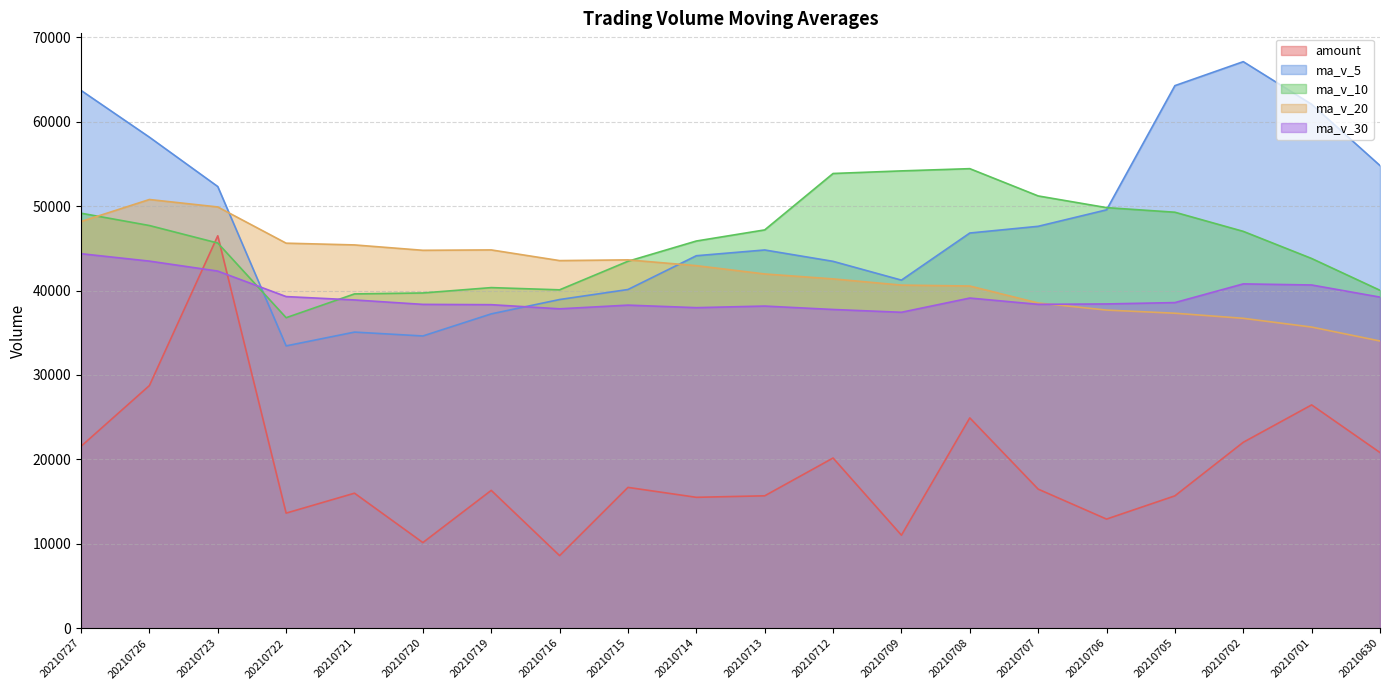

Reading left to right, transcribe all the data shown in this chart.

amount: 21550.2	28745.2	46490.1	13634.2	15995.8	10145.3	16328.3	8600.9	16682.9	15507.1	15684.6	20161.3	11020.6	24914.2	16476.7	12927.7	15681.4	22026.6	26454.6	20809.7
ma_v_5: 63714.4	58173.8	52324.1	33447.6	35080.8	34621.1	37238.9	38939.0	40126.1	44127.6	44809.9	43463.3	41237.8	46818.8	47613.5	49564.5	64279.0	67119.5	62066.3	54809.4
ma_v_10: 49167.8	47706.3	45631.5	36786.9	39604.2	39715.5	40351.1	40088.4	43472.4	45870.5	47187.2	53871.1	54178.6	54442.6	51211.5	49827.0	49281.5	47014.4	43800.3	40032.5
ma_v_20: 48177.5	50788.7	49905.1	45614.7	45407.8	44771.2	44816.3	43551.4	43636.4	42951.5	41966.9	41381.7	40647.7	40539.2	38529.9	37689.3	37316.6	36713.8	35676.1	34027.1
ma_v_30: 44367.2	43489.9	42309.0	39288.4	38888.0	38364.7	38328.1	37838.7	38274.9	37974.9	38164.2	37759.1	37428.3	39113.6	38369.1	38416.2	38576.4	40791.6	40662.8	39225.4